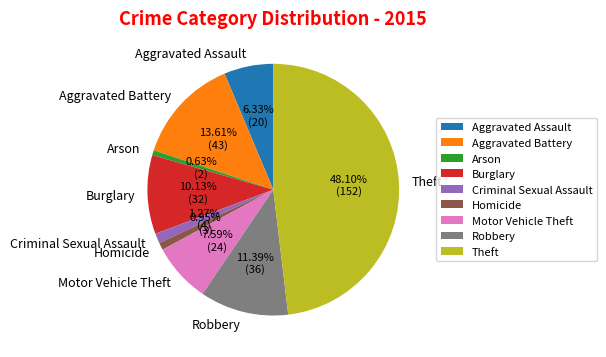

To the nearest percent, what percentage of the pie is Theft?

48%